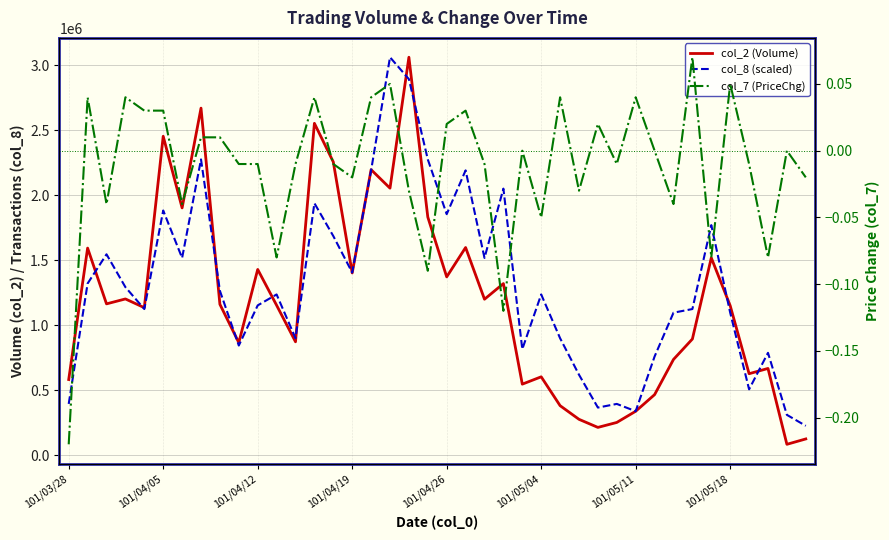

The value of col_2 (Volume) at 8 is 1160560.0. True or false?

True